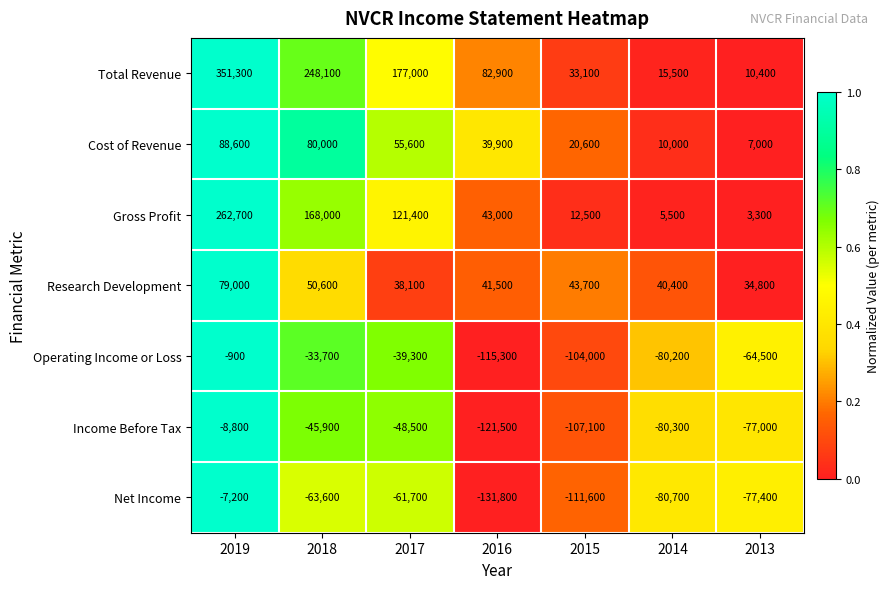

List the series in order of their peak value, lowest first.

Income Before Tax, Net Income, Operating Income or Loss, Research Development, Cost of Revenue, Gross Profit, Total Revenue